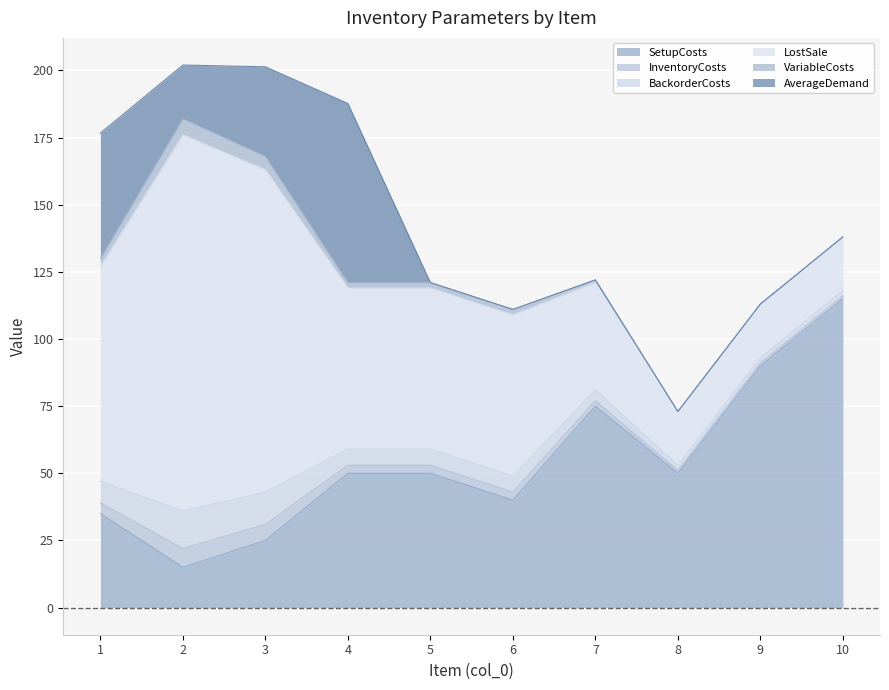

Where does the SetupCosts series first go above 50?

7